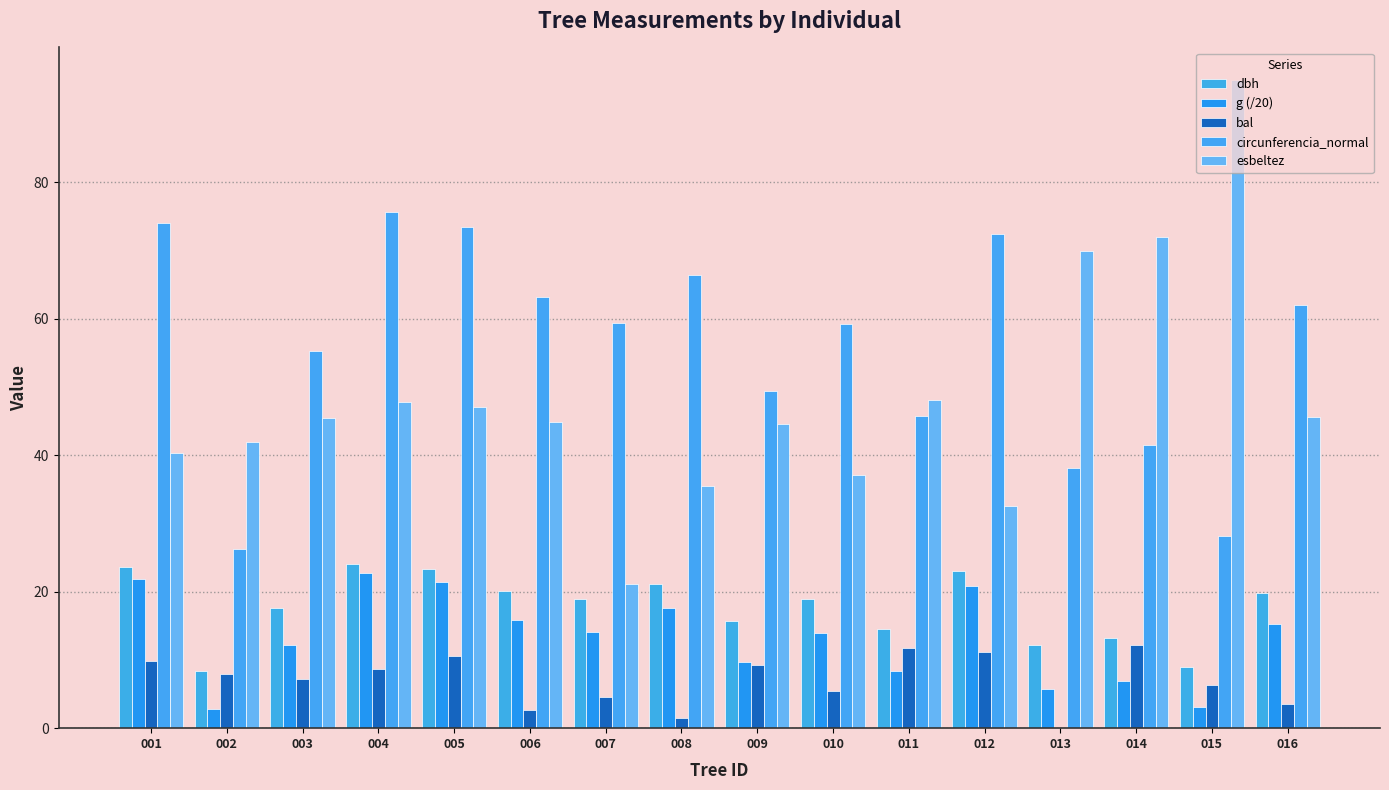

At which label is circunferencia_normal closest to 50?

009